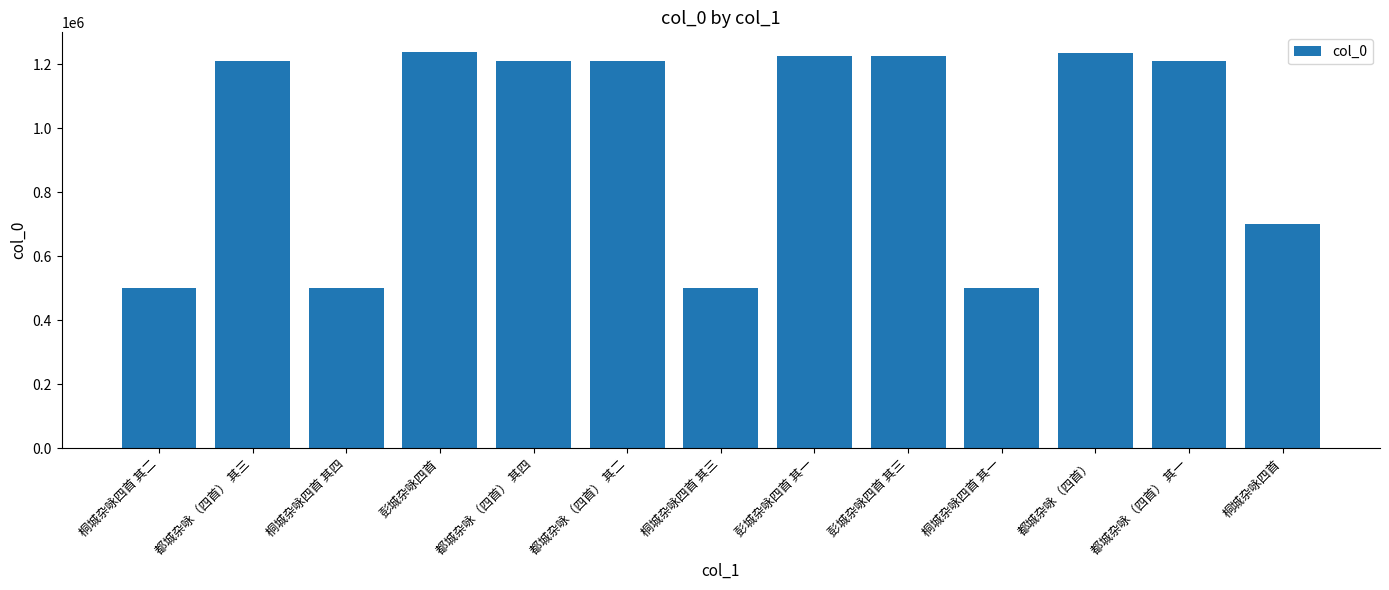

What is the value of the 11th bar from the left?

1235864